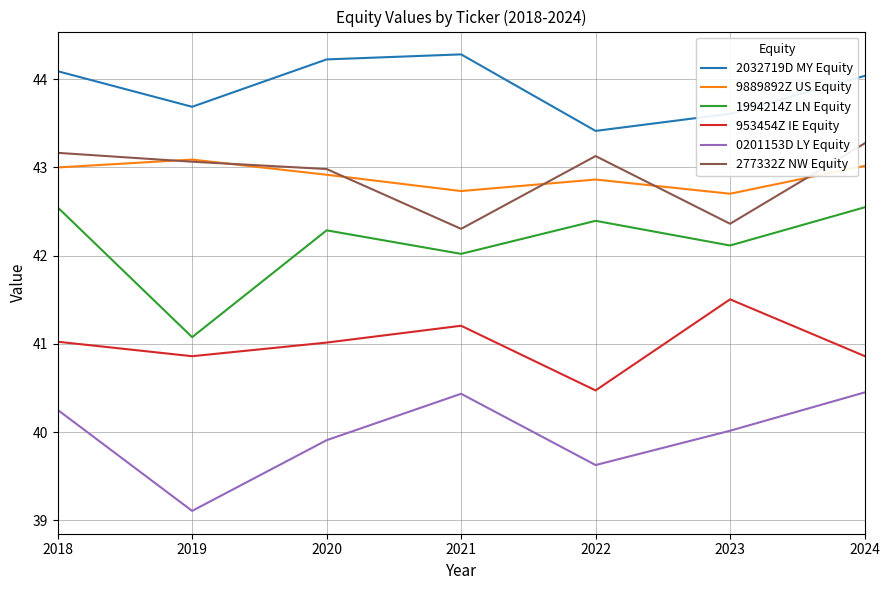

How many data points does each series have?

7